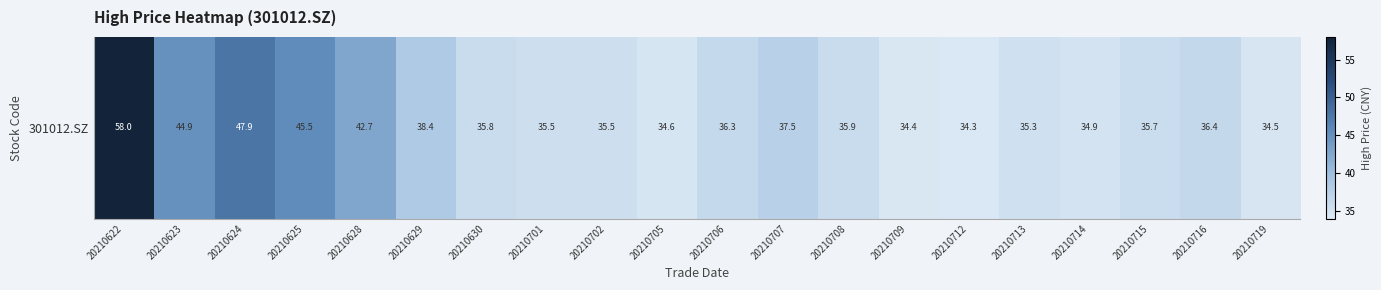

What is the average value?

38.7